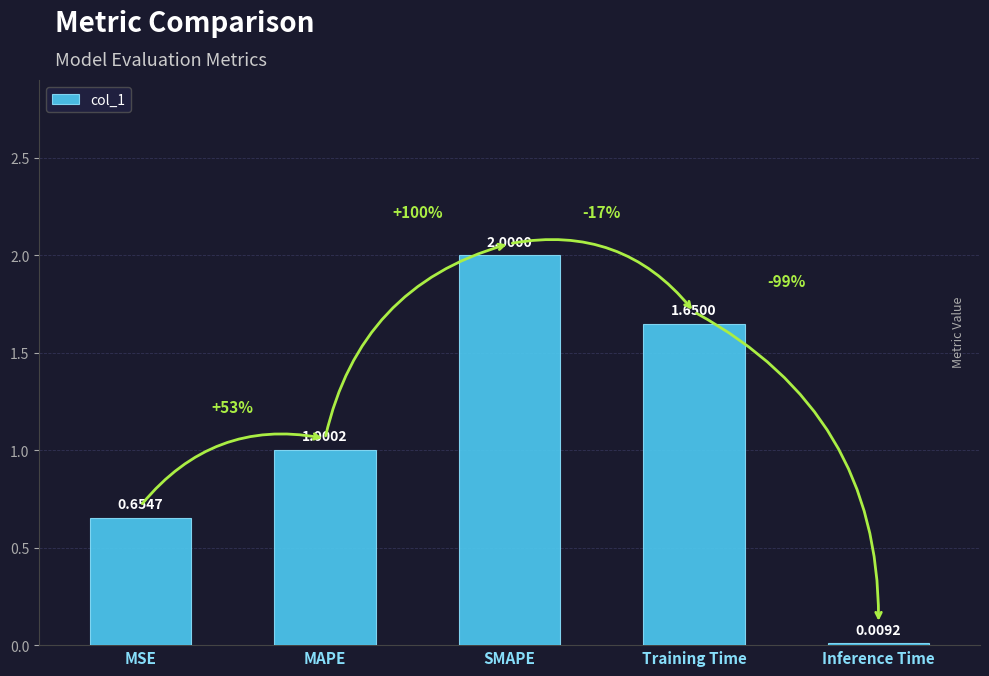

Rank the categories by value from highest to lowest.

SMAPE, Training Time, MAPE, MSE, Inference Time